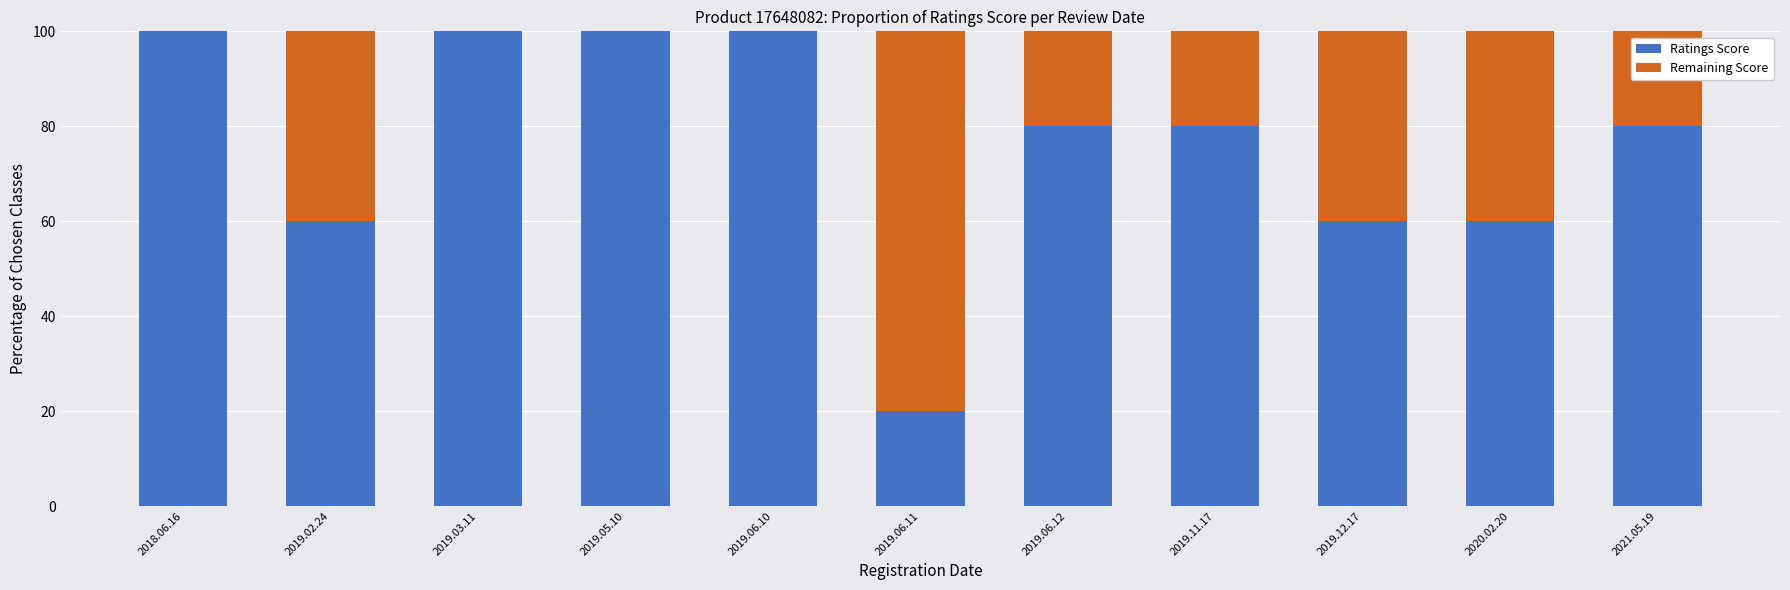

What is the total value across all series at 2018.06.16?

100